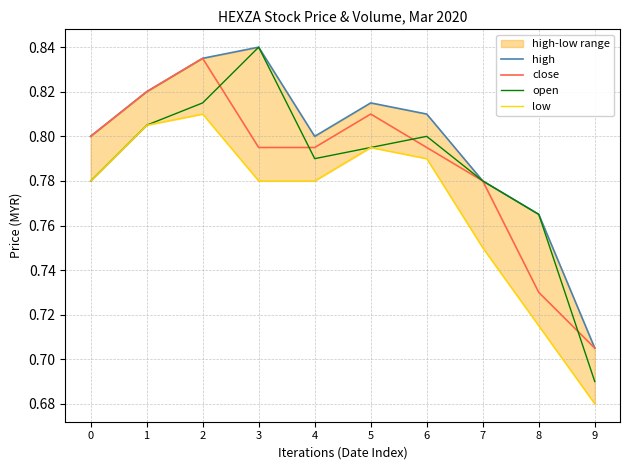

At which category does close reach its first local peak?

2